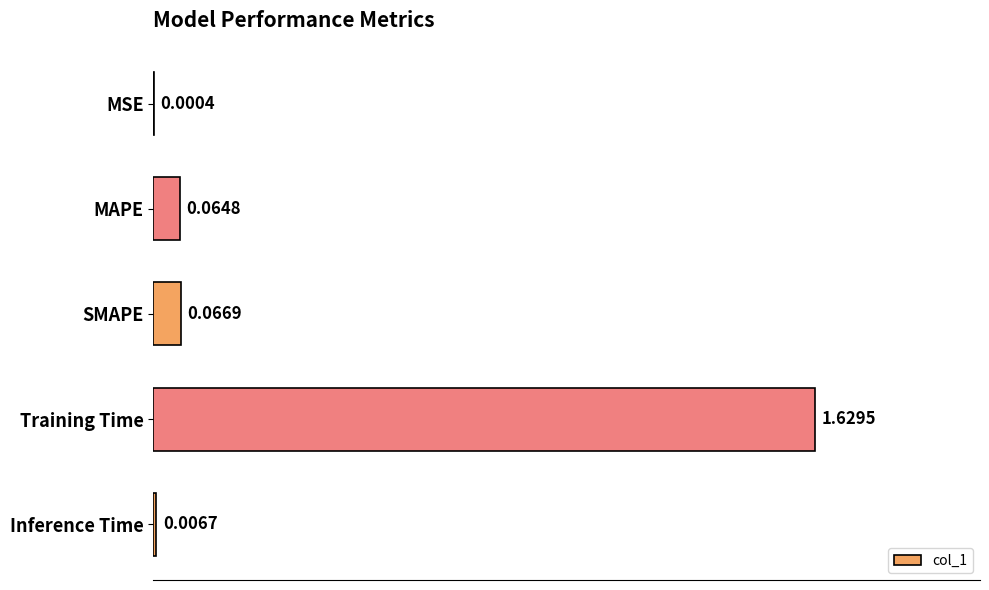

What is the sum of the values at SMAPE and Training Time?

1.7